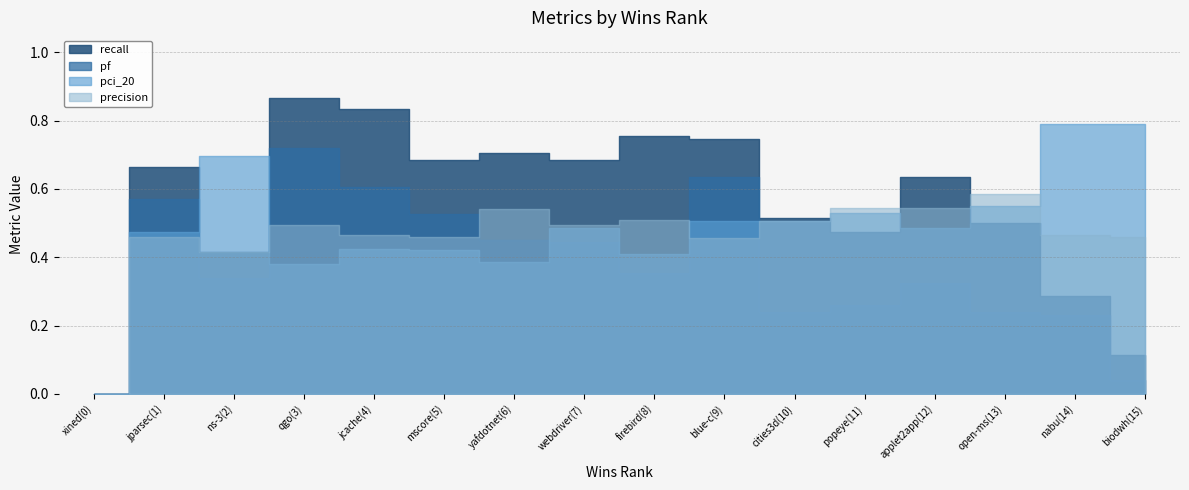

Rank the series by their maximum value, from lowest to highest.

precision, pf, pci_20, recall